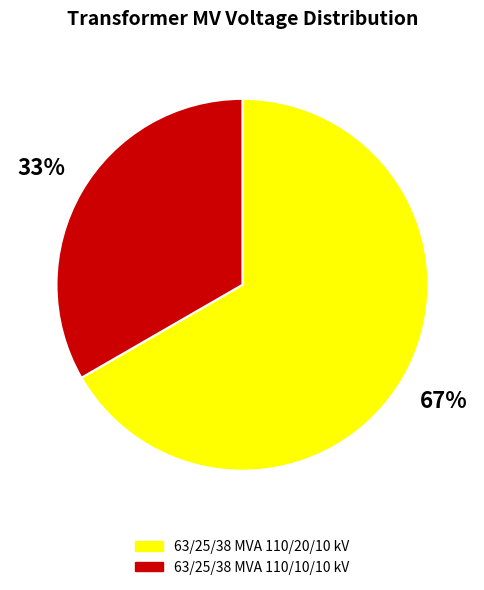

True or false: 63/25/38 MVA 110/20/10 kV accounts for 58% of the total.

False